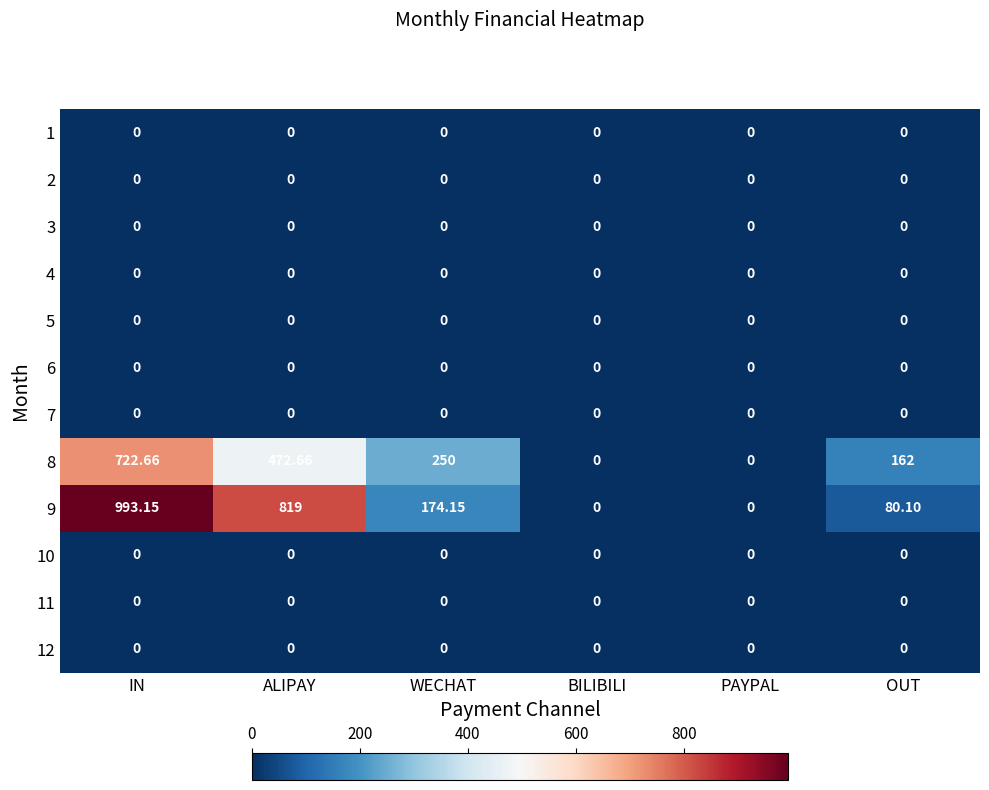

Between WECHAT and BILIBILI, which series saw the biggest shift?

8